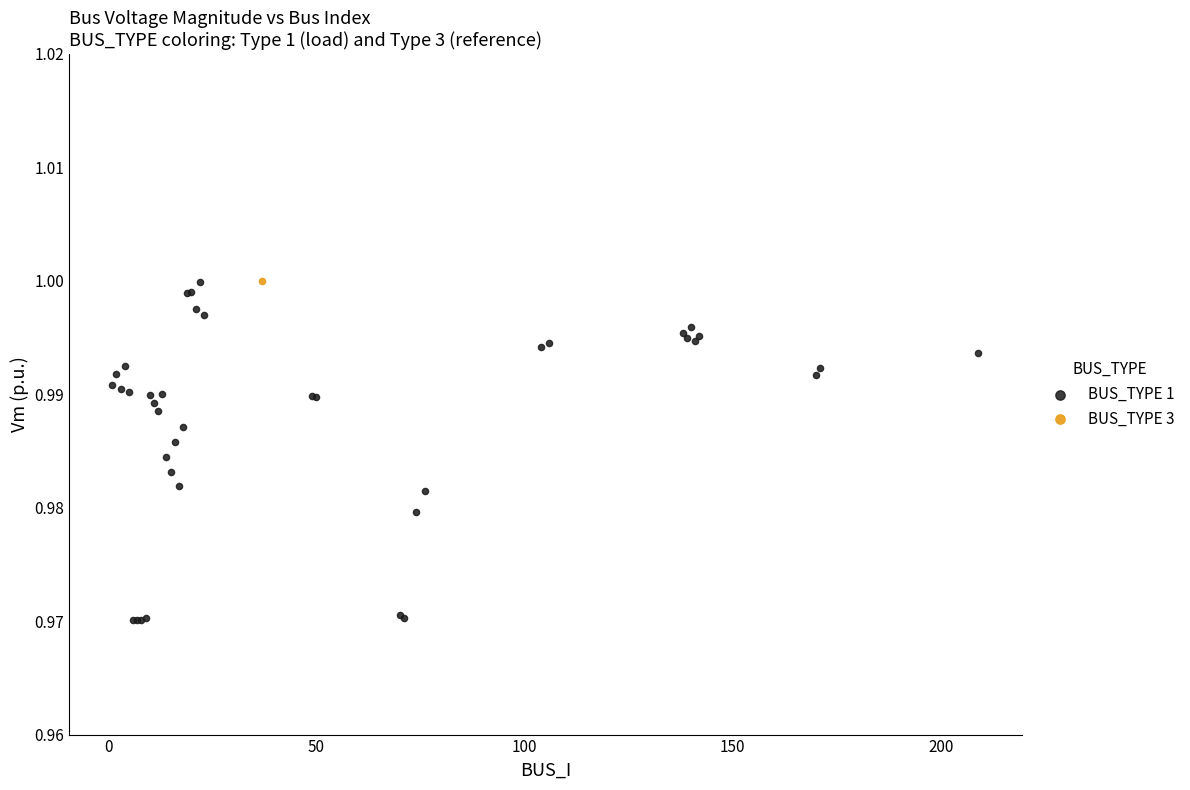

What are all the series names shown in the legend?

BUS_TYPE 1, BUS_TYPE 3